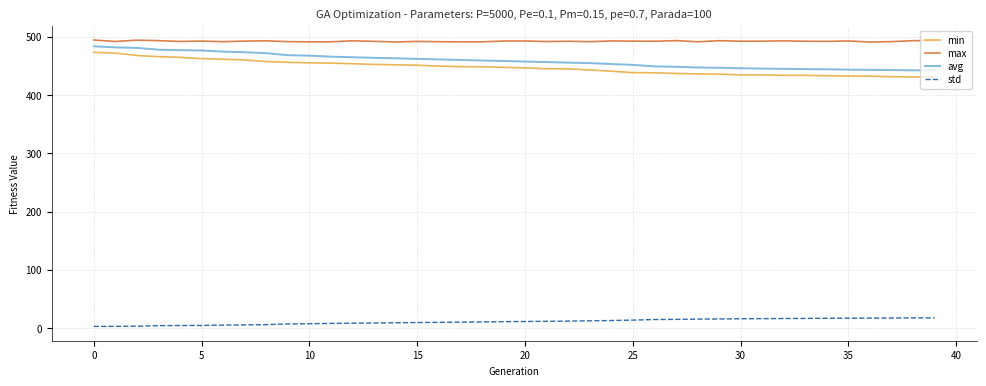

What is the difference between the maximum and minimum values in the avg series?

41.3